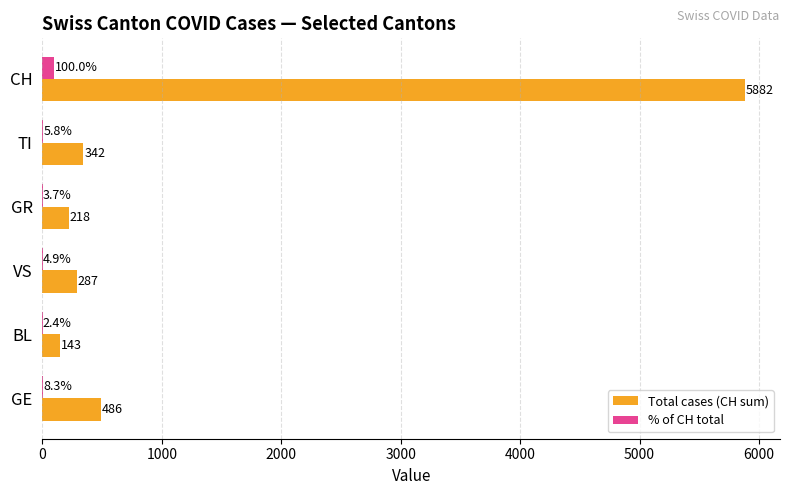

Which series changed the most between TI and BL?

Total cases (CH sum)